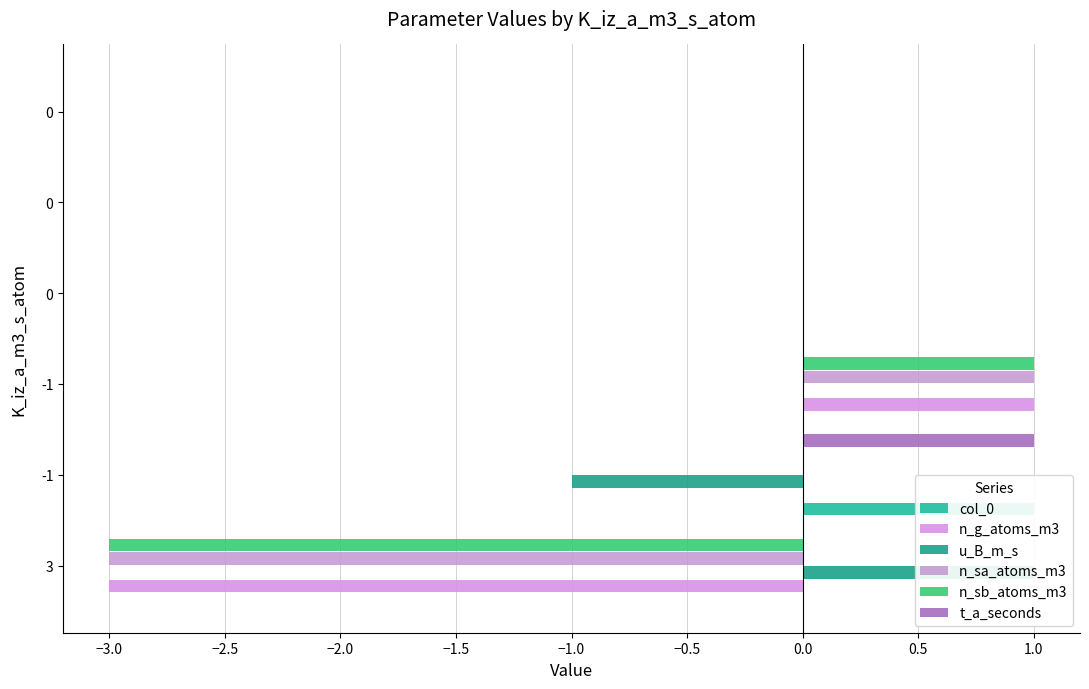

How many data points does each series have?

6